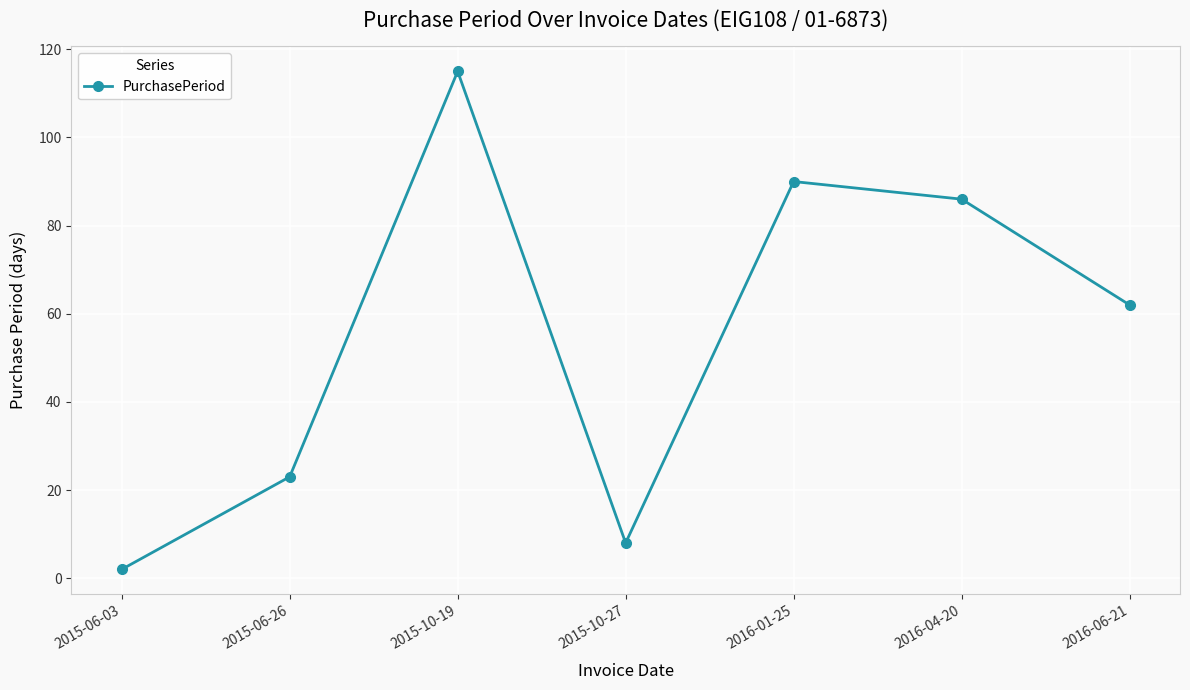

What is the sum of all values?

386